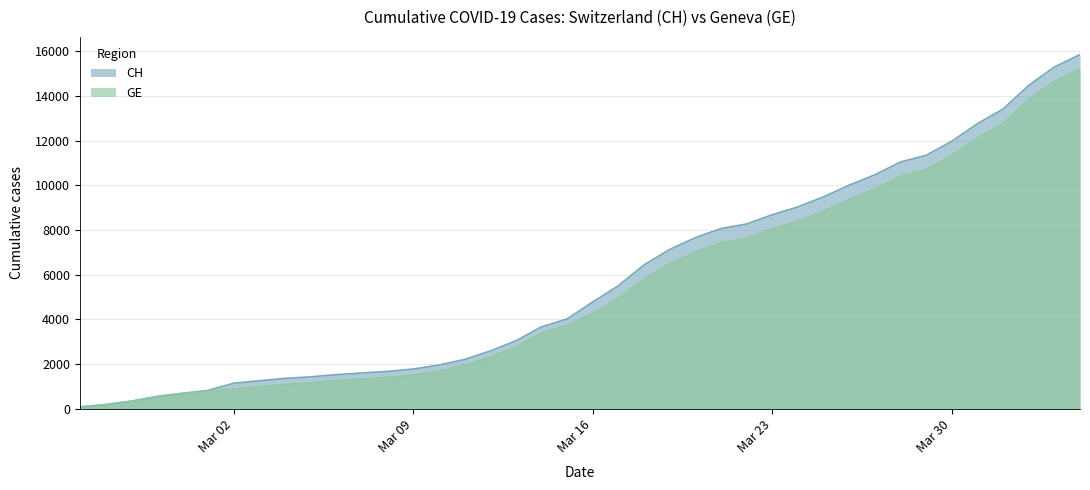

Where does the CH series first go above 4775?

2020-03-17